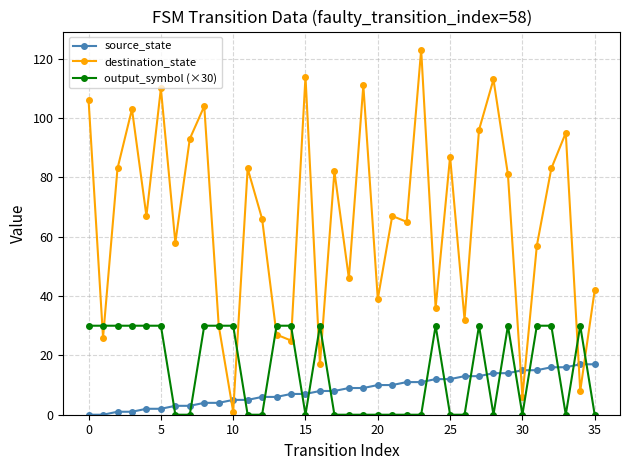

How many times do source_state and destination_state cross each other?

6